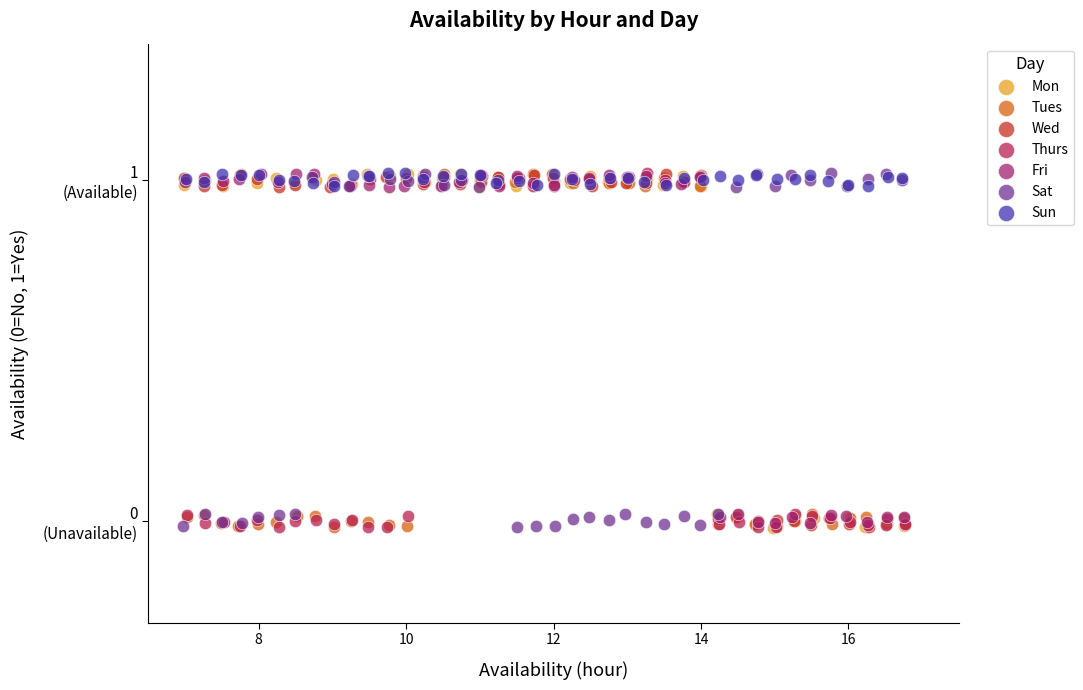

What are all the series names shown in the legend?

Mon, Tues, Wed, Thurs, Fri, Sat, Sun